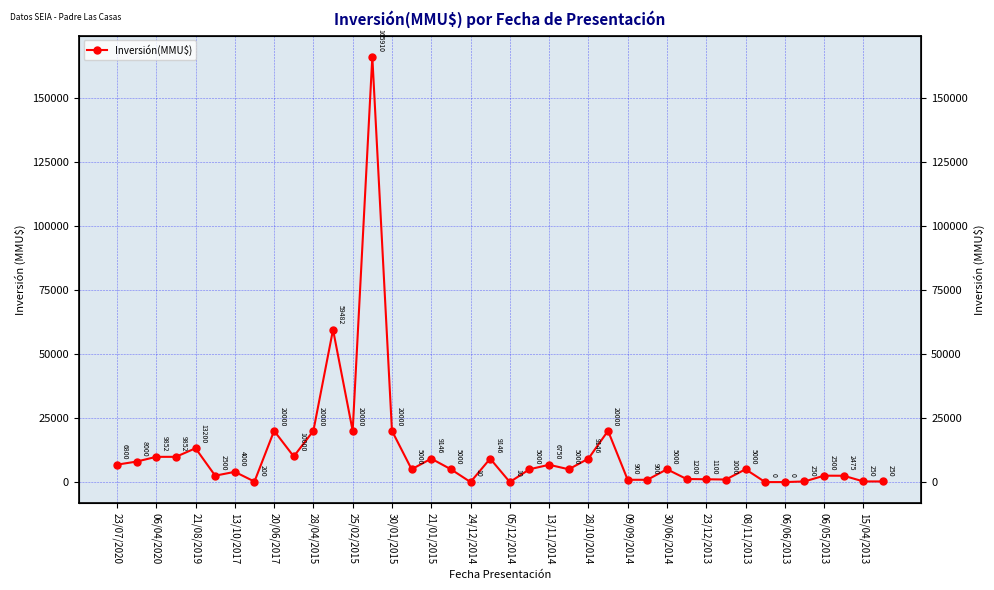

Is it true that the value at 08/11/2013 is 7761?

False